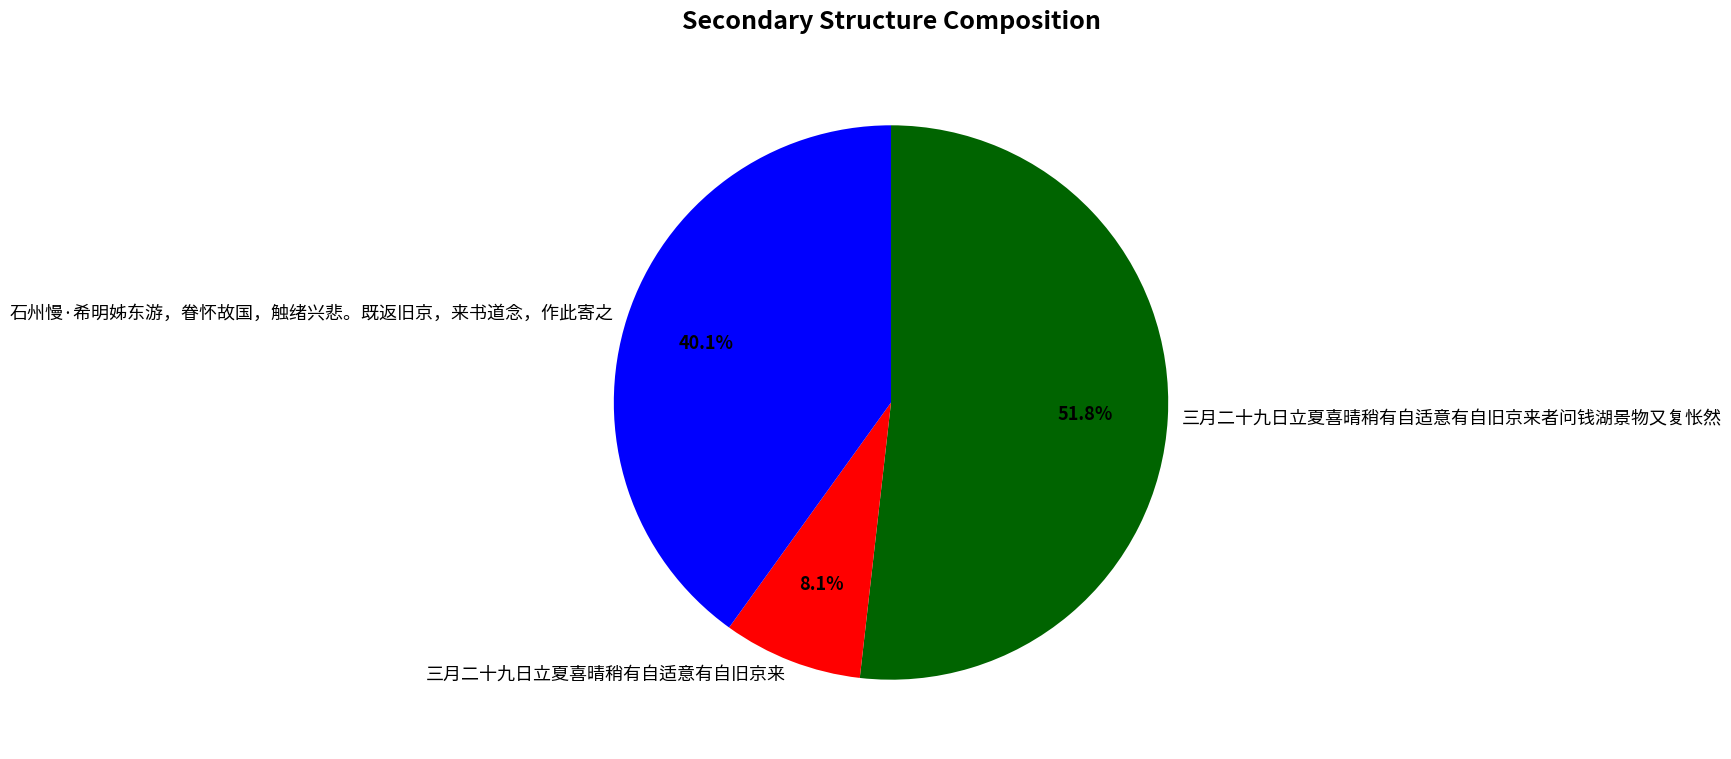

What portion of the pie excludes 三月二十九日立夏喜晴稍有自适意有自旧京来者问钱湖景物又复怅然?

48.2%